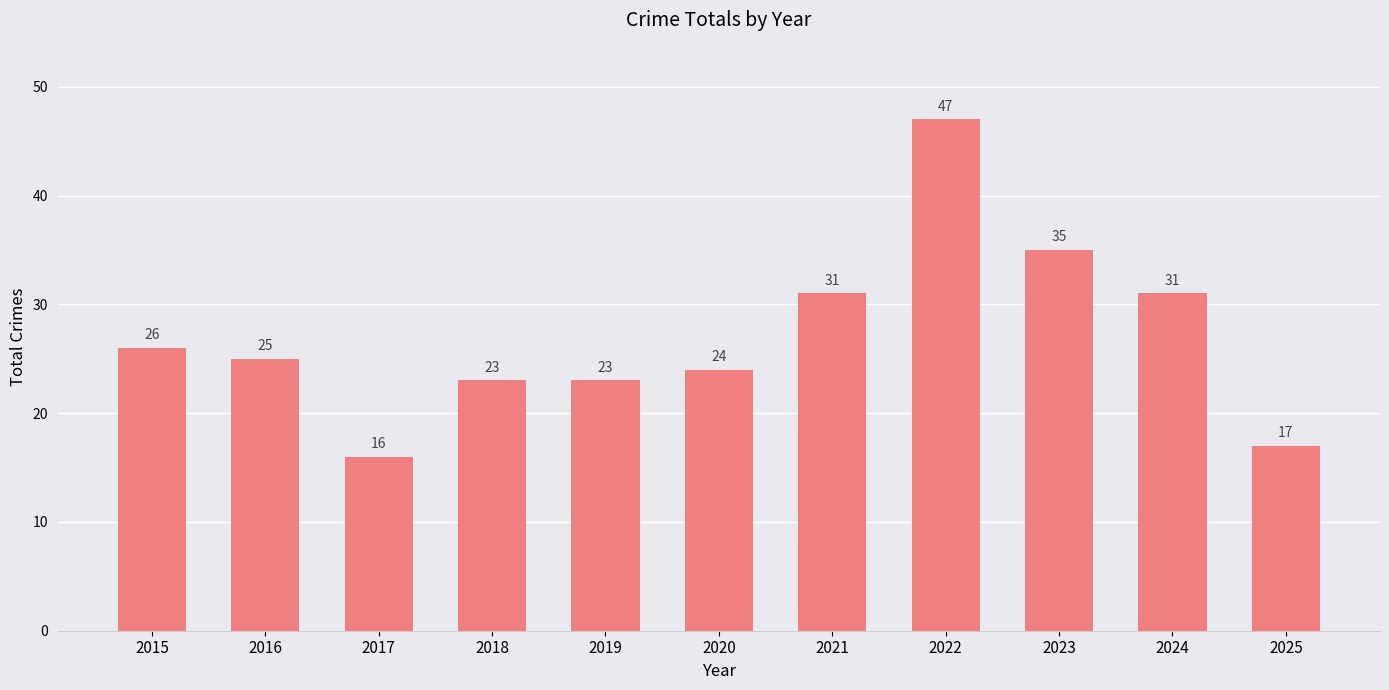

Reading left to right, extract all data points from this chart.

2015=26	2016=25	2017=16	2018=23	2019=23	2020=24	2021=31	2022=47	2023=35	2024=31	2025=17